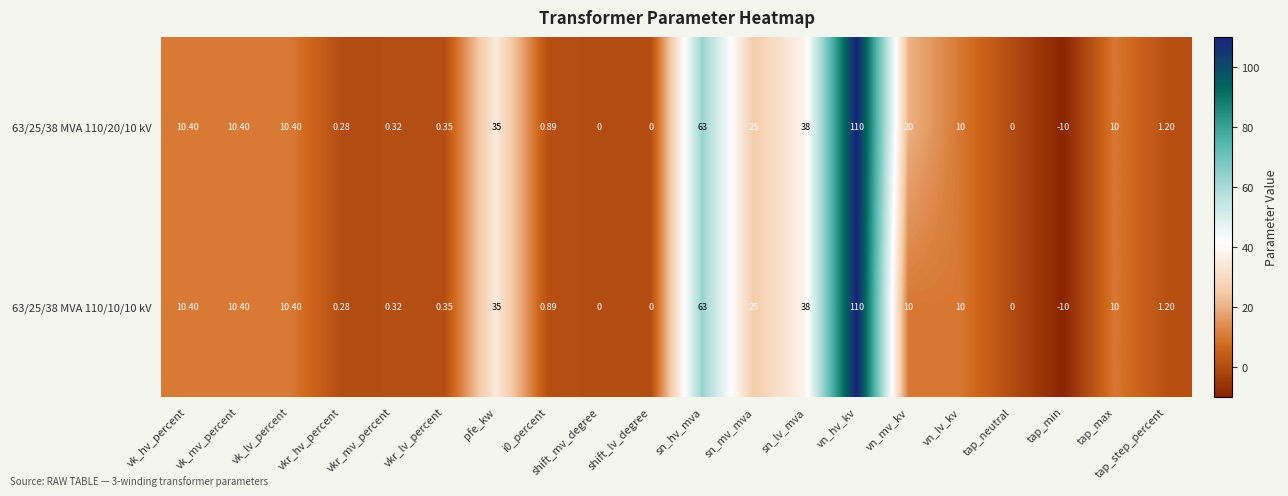

Where is 63/25/38 MVA 110/10/10 kV nearest to the value 50?

sn_lv_mva